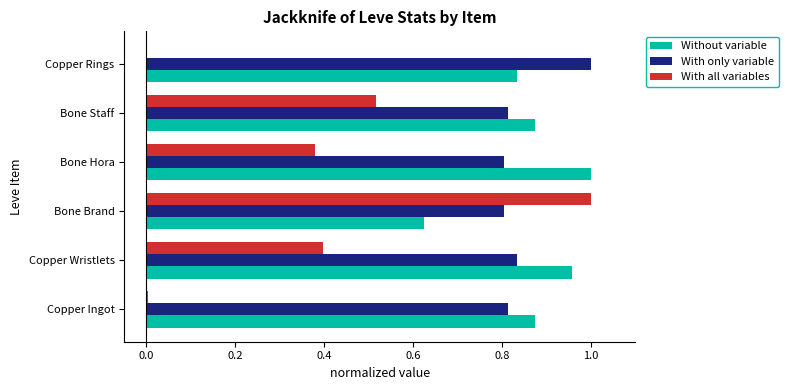

True or false: Without variable has a value of 1.3 at Copper Ingot.

False